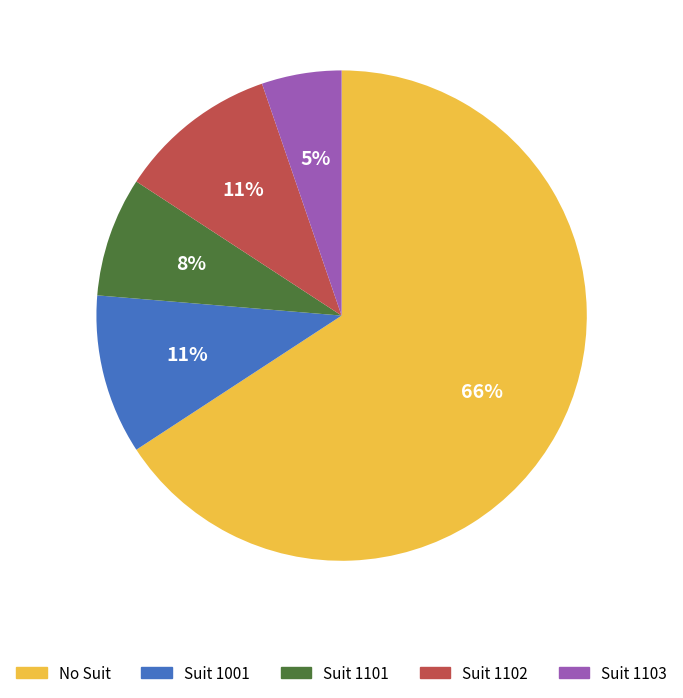

Combined, do Suit 1001 and Suit 1102 account for over 50%?

No